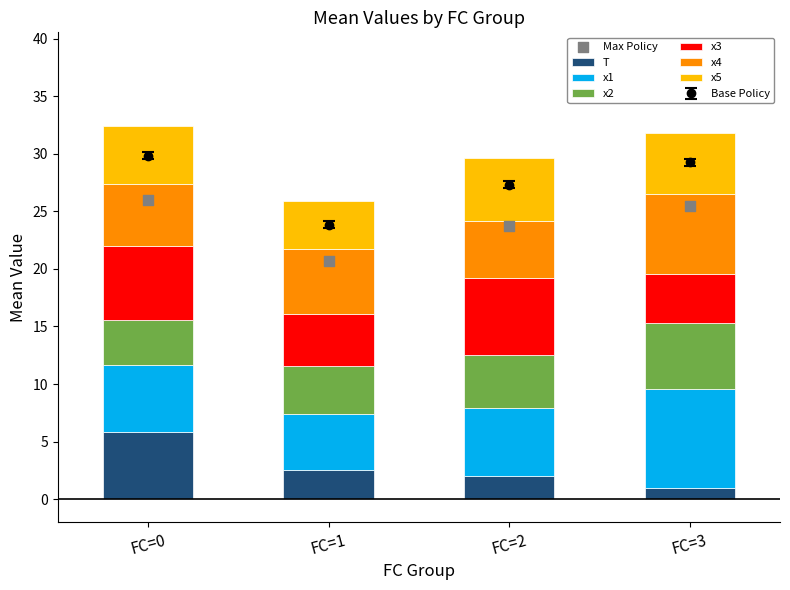

Which series has the largest total across all categories?

x1